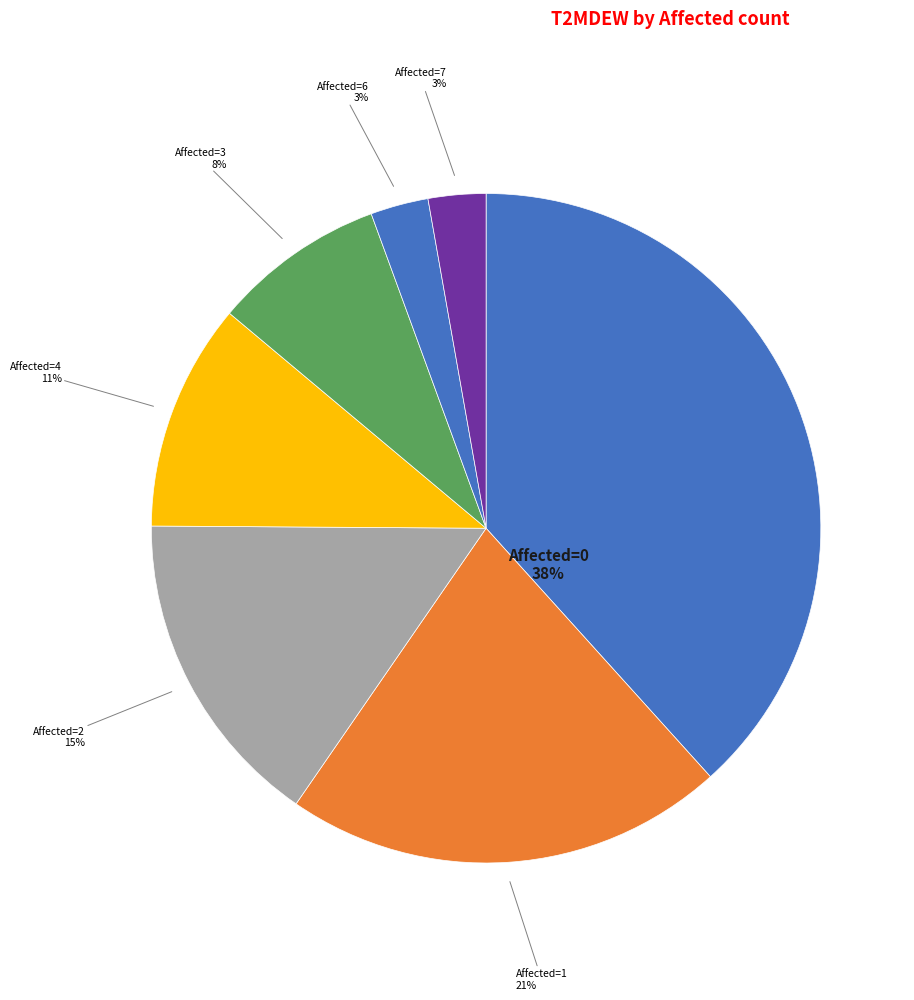

How many segments does this pie chart have?

7